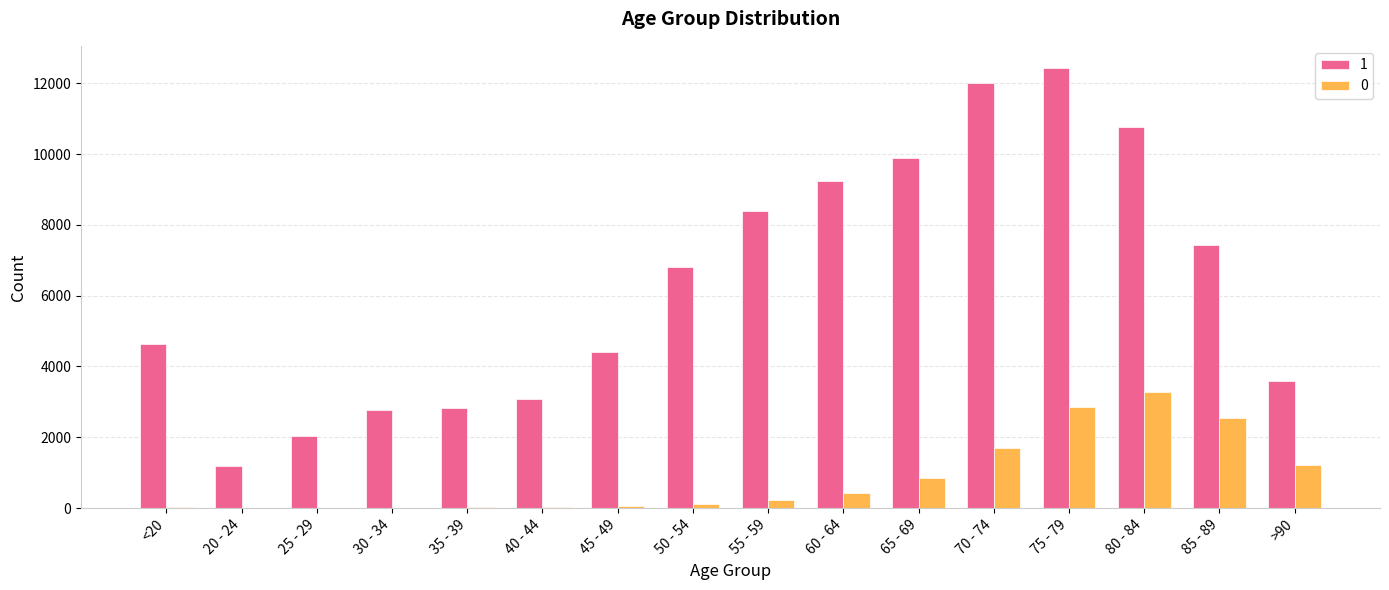

The 1 series shows 1871 at 30 - 34. True or false?

False